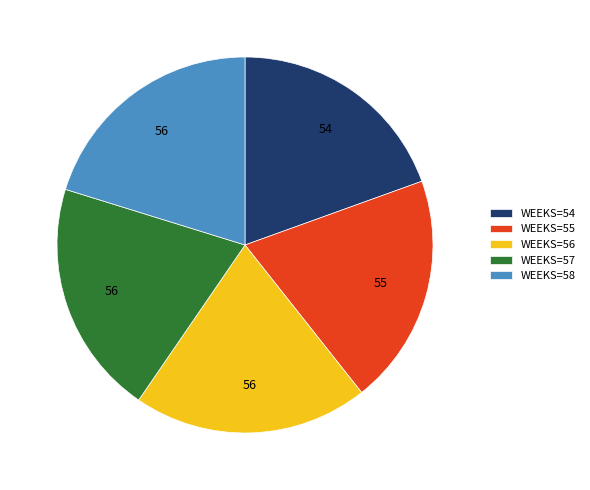

True or false: WEEKS=56 accounts for 20% of the total.

True